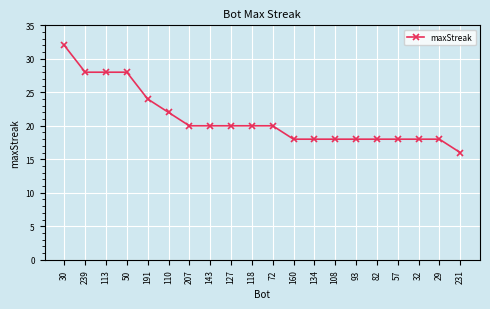

True or false: the data shows 32 at 30.

True